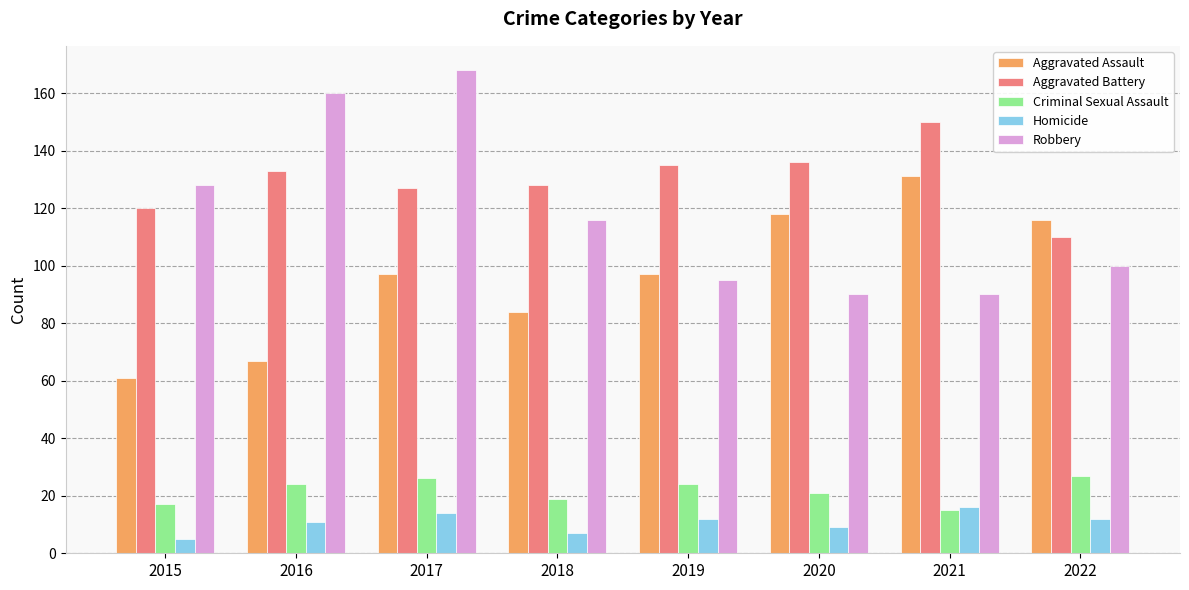

The value of Aggravated Assault at 2016 is 93. True or false?

False